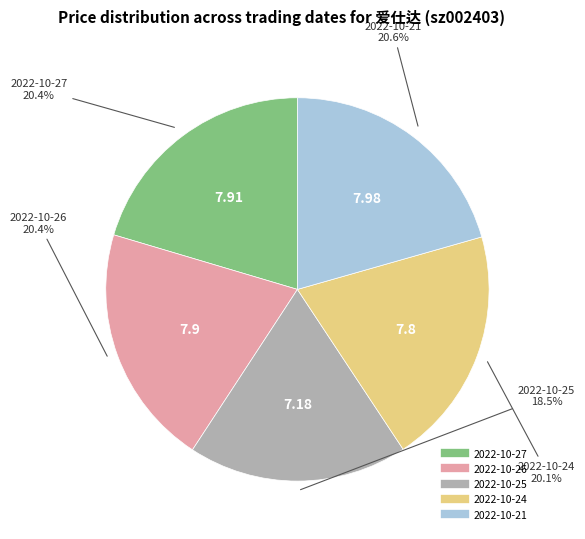

Does any single category account for the majority?

No